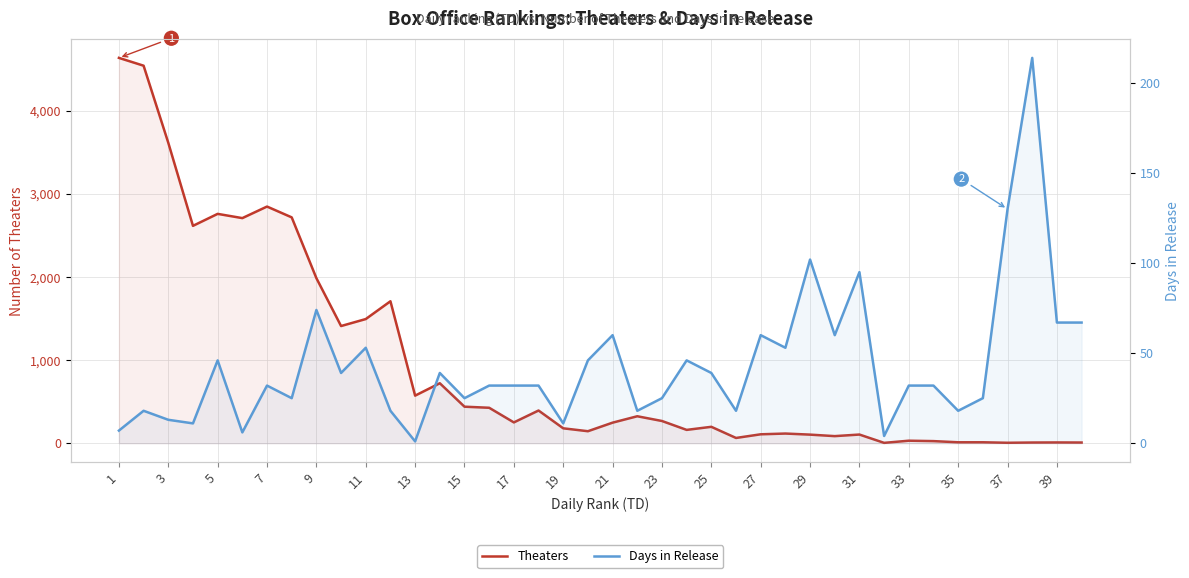

The Days in Release series shows 91 at 11. True or false?

False